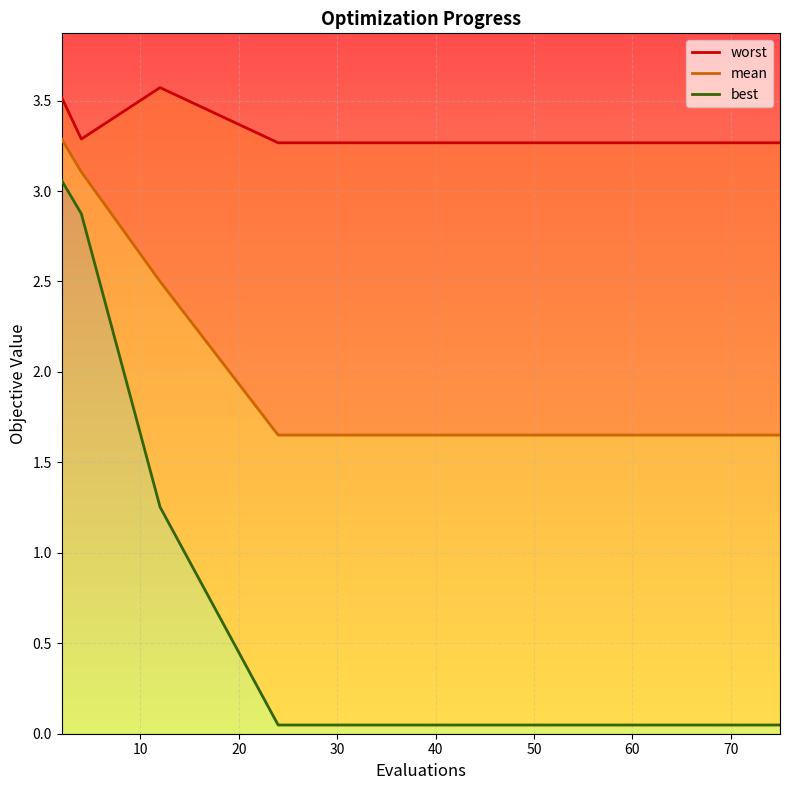

Count the worst values in the range 3 to 4.

15